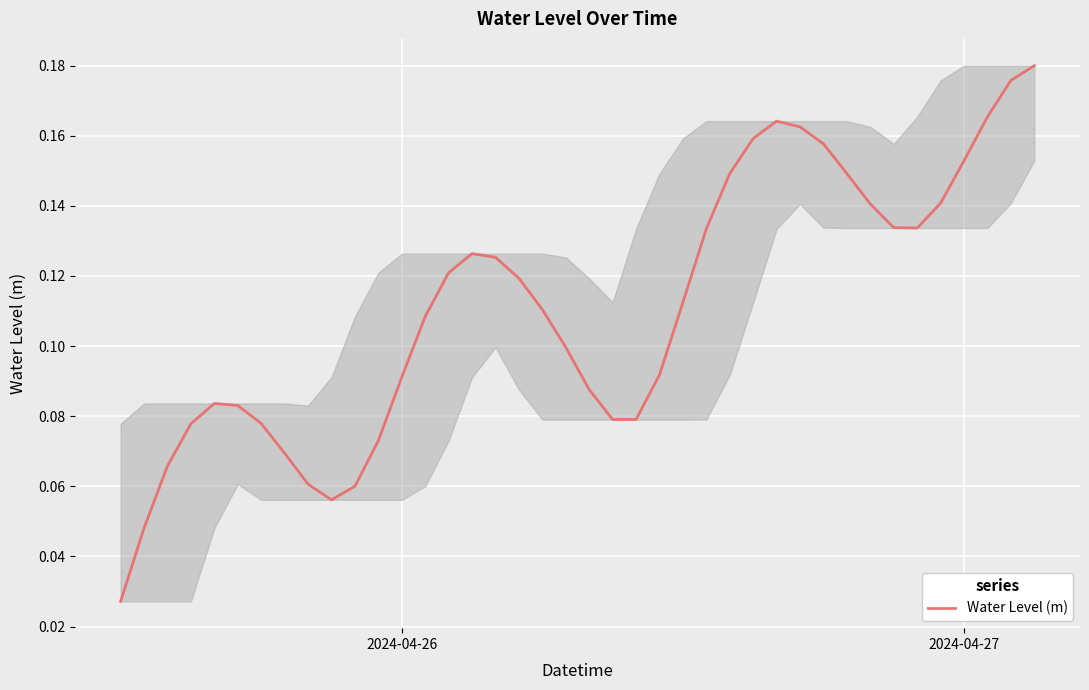

How many lines are shown in the chart?

1